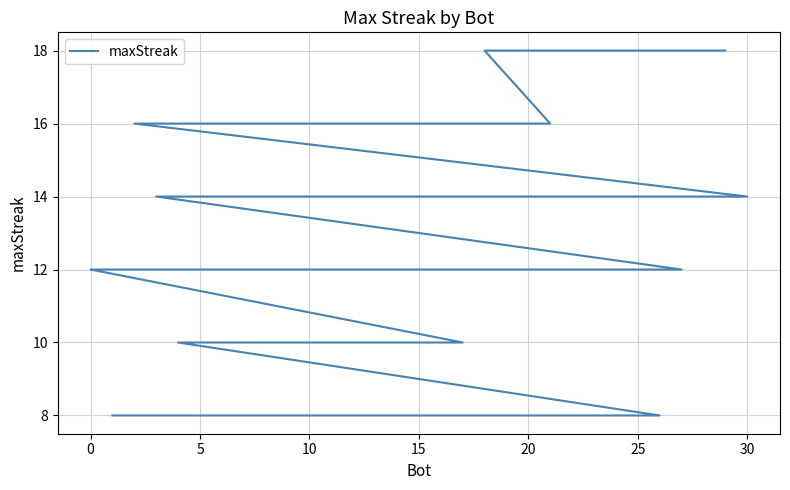

What is the difference between the maximum and minimum values?

10